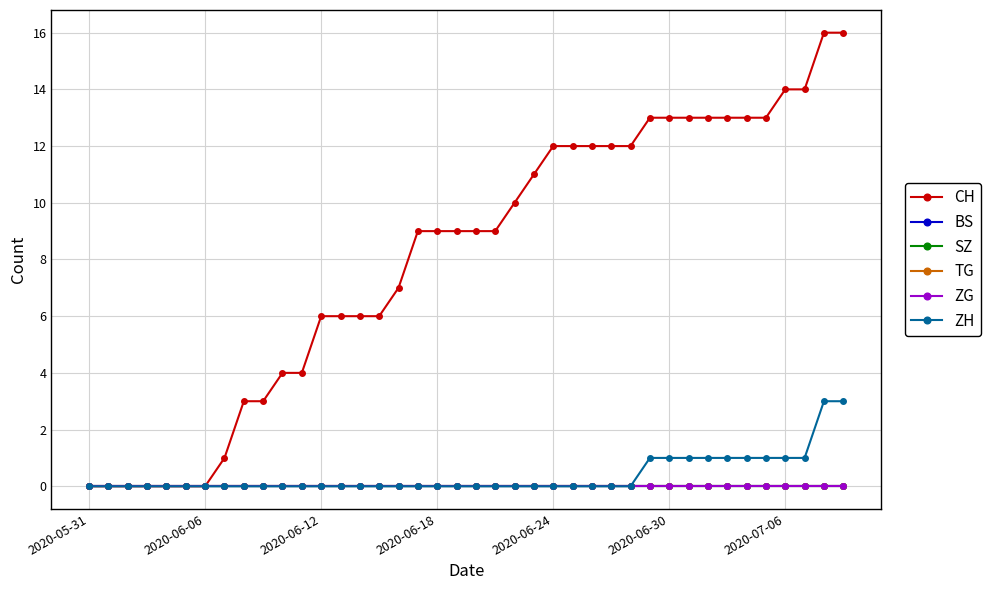

Does the chart have visible grid lines?

Yes